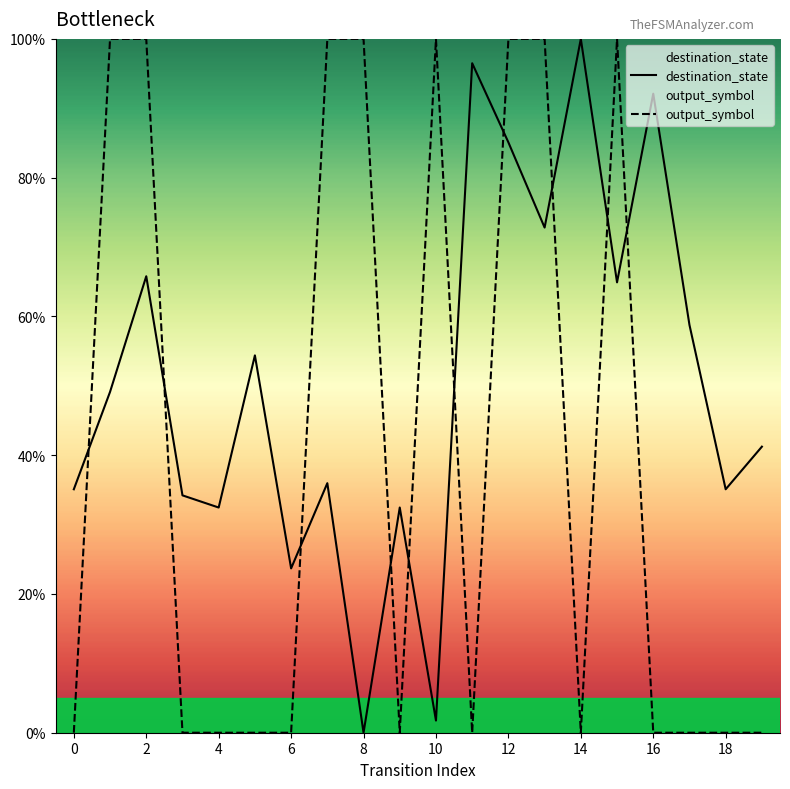

Reading right to left, list all the values displayed in this chart.

destination_state: 19=41.2	18=35.1	17=58.8	16=92.1	15=64.9	14=100.0	13=72.8	12=85.1	11=96.5	10=1.8	9=32.5	8=0.0	7=36.0	6=23.7	5=54.4	4=32.5	3=34.2	2=65.8	1=49.1	0=35.1
output_symbol: 19=0.0	18=0.0	17=0.0	16=0.0	15=100.0	14=0.0	13=100.0	12=100.0	11=0.0	10=100.0	9=0.0	8=100.0	7=100.0	6=0.0	5=0.0	4=0.0	3=0.0	2=100.0	1=100.0	0=0.0